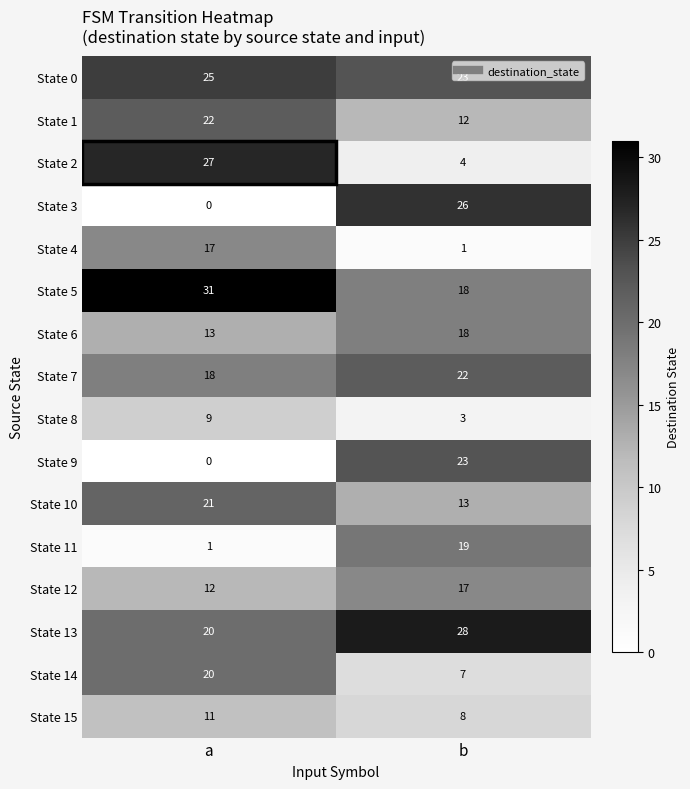

The State 12 series shows 7 at a. True or false?

False